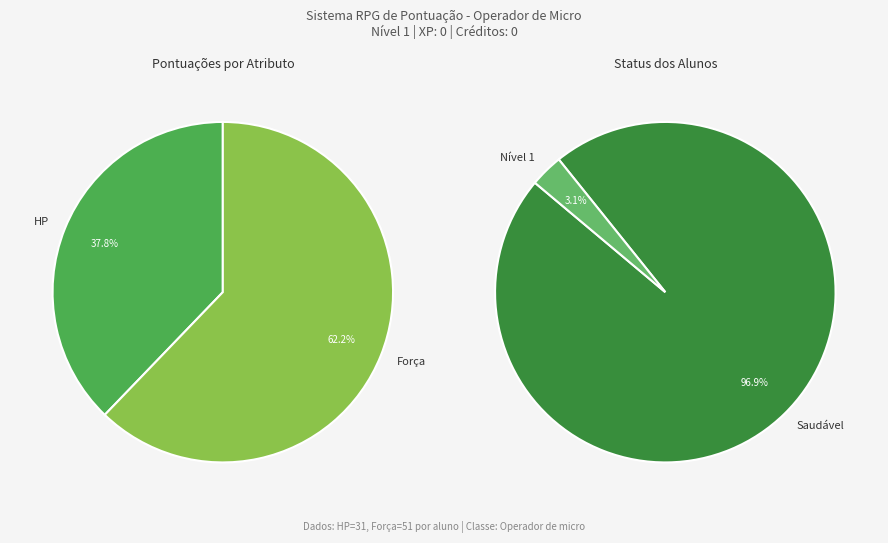

True or false: XP accounts for 11% of the total.

False